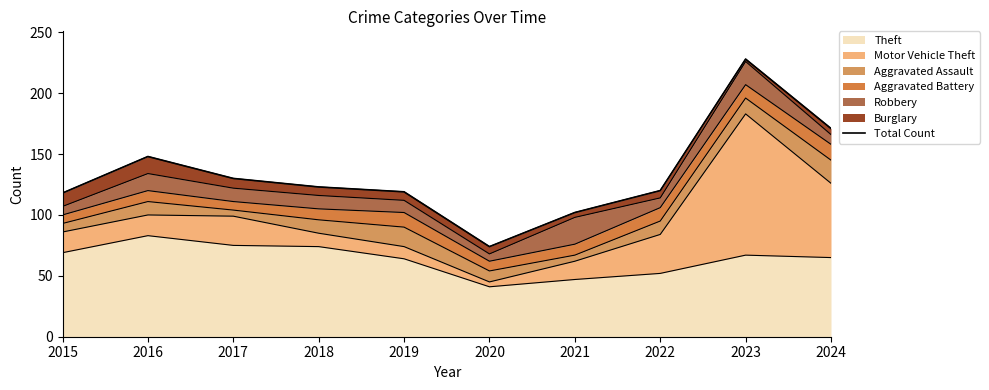

Which has a higher value, 2016 or 2017?

2016